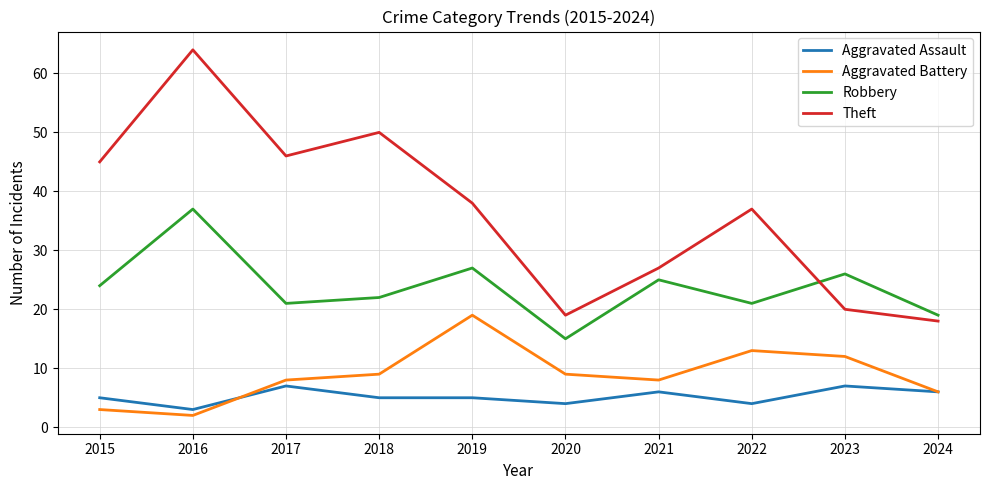

At 2020, list the series in order from smallest to largest.

Aggravated Assault, Aggravated Battery, Robbery, Theft